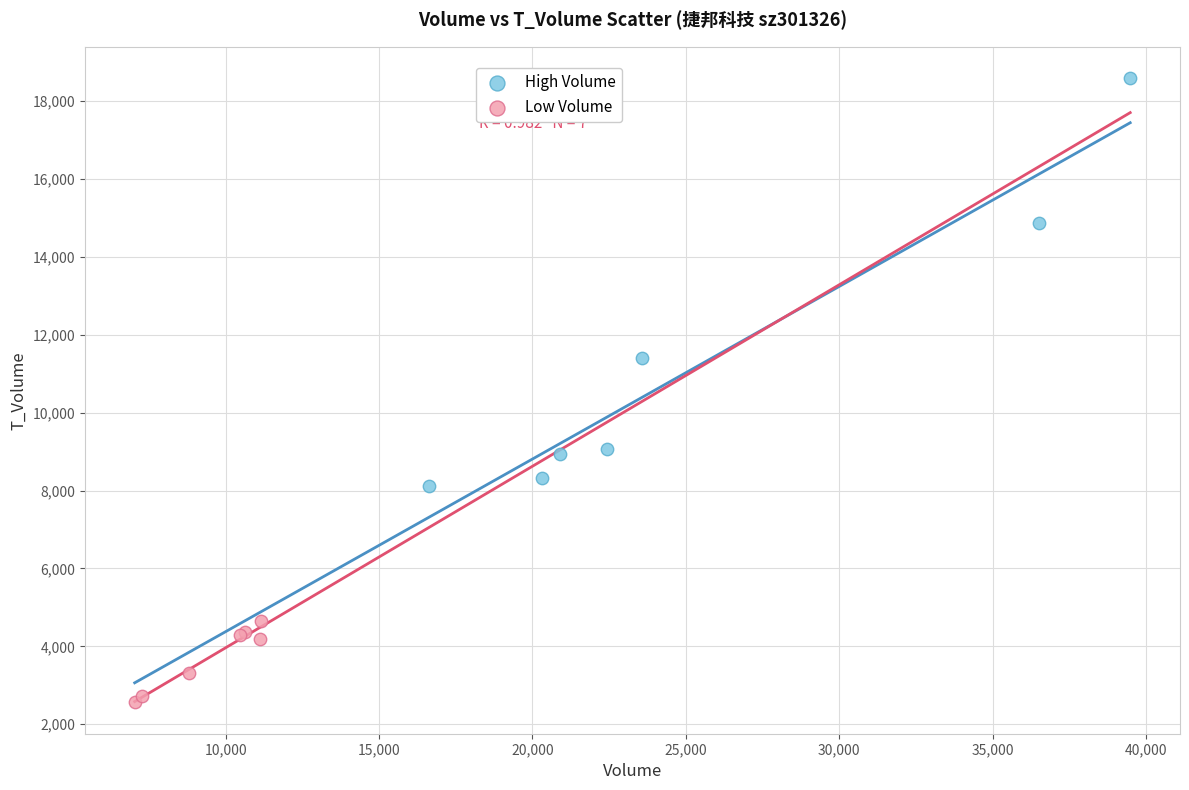

Which series reaches the maximum Y coordinate?

High Volume